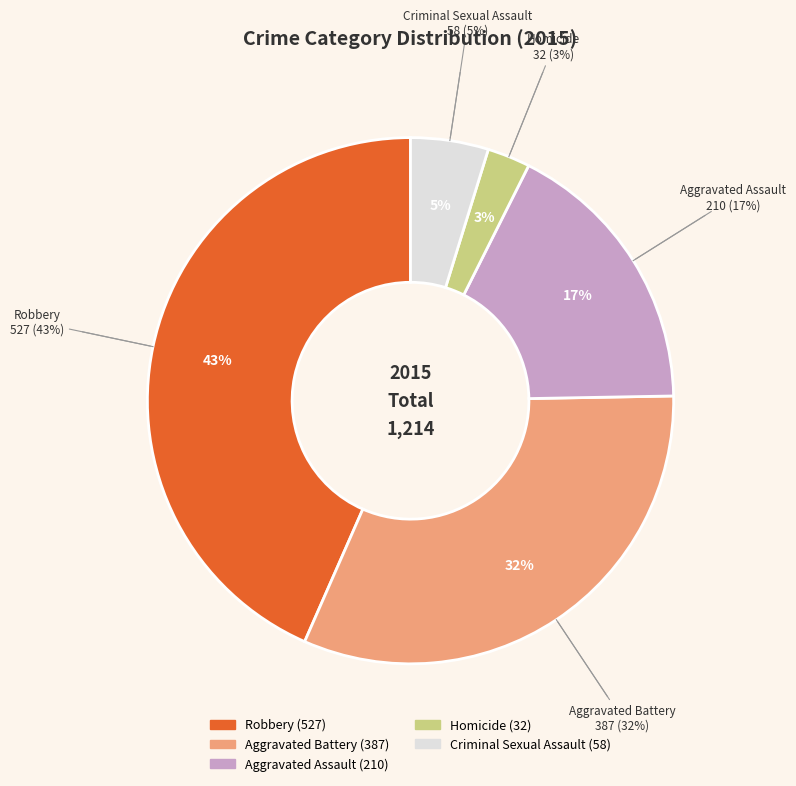

What is the change in value from Robbery to Homicide?

-495